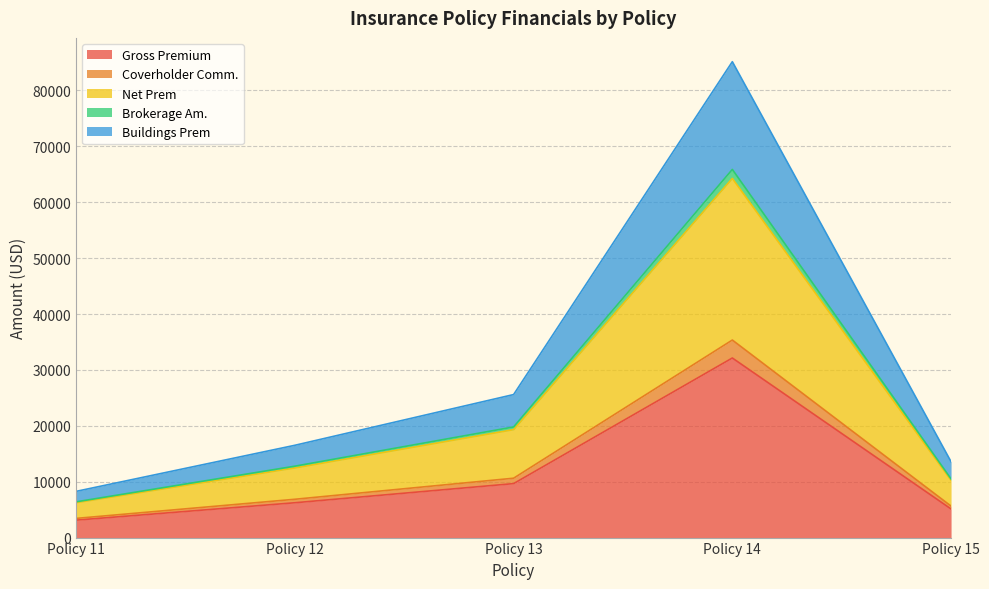

In Coverholder Comm., how many points are higher than both neighbors (excluding endpoints)?

1